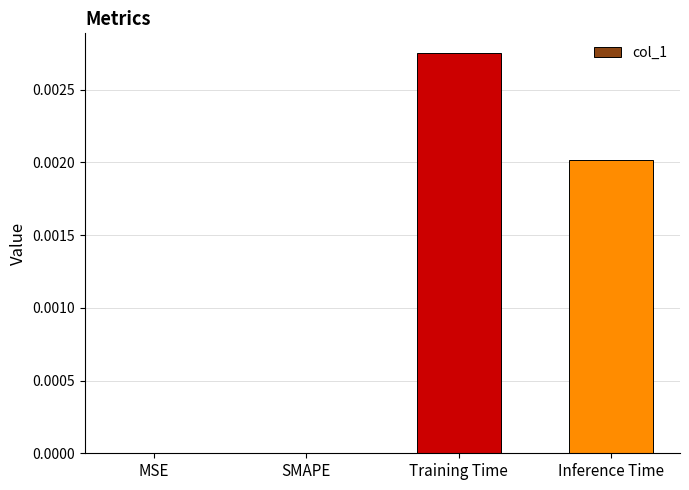

The value at Inference Time is 0.0. True or false?

True